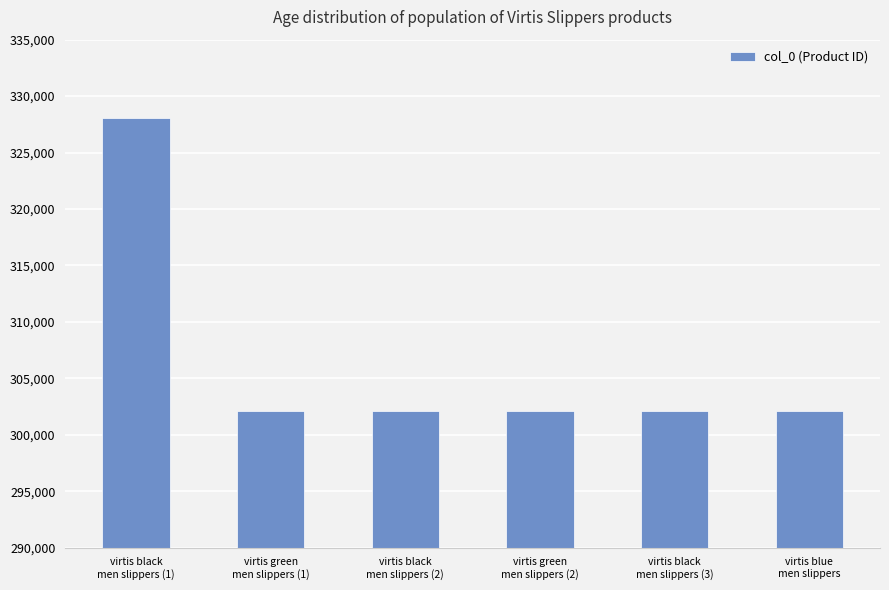

At which category does the chart reach its peak across all series?

virtis black
men slippers (1)